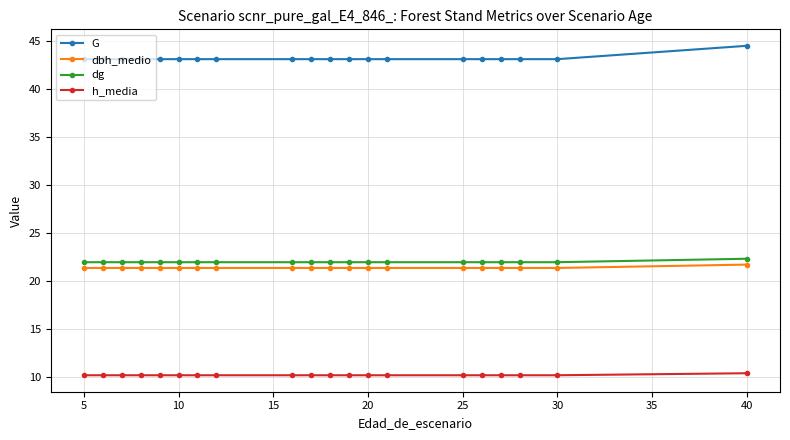

Which series has the largest range (max minus min)?

G